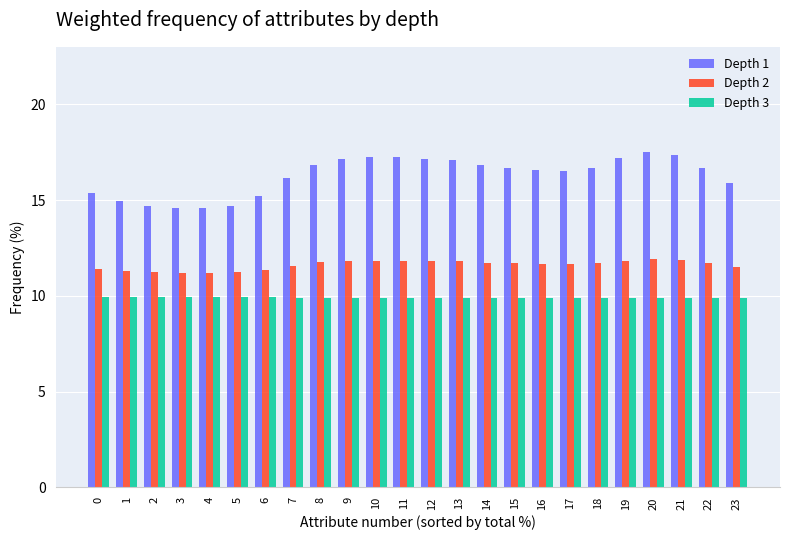

Is the value of Depth 3 at 18 greater than the value of Depth 1 at 5?

No